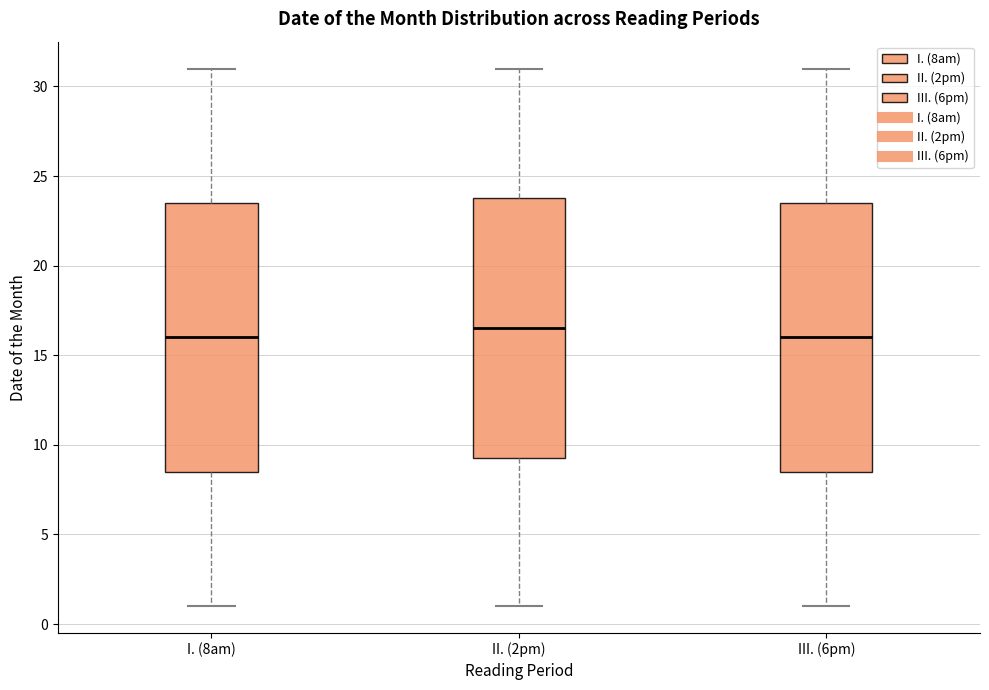

Reading left to right, read every box against the y-axis: the position of its median line, the range the box covers, and the ends of its whiskers. The values are not printed on the chart, so give them approximately, as read against the axis.

I. (8am): median 16.0, box 8.5 to 23.5, whiskers 1.0 to 31.0
II. (2pm): median 16.5, box 9.5 to 24.0, whiskers 1.0 to 31.0
III. (6pm): median 16.0, box 8.5 to 23.5, whiskers 1.0 to 31.0